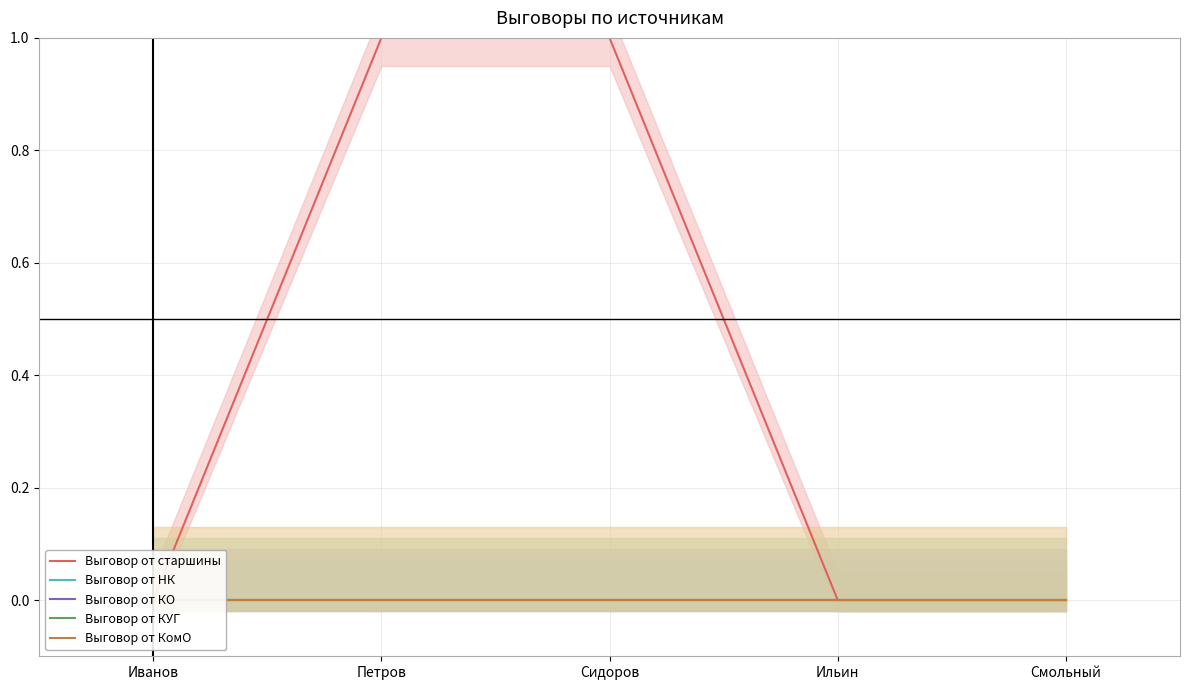

List the labels in order of Выговор от НК value, smallest first.

Иванов, Петров, Сидоров, Ильин, Смольный